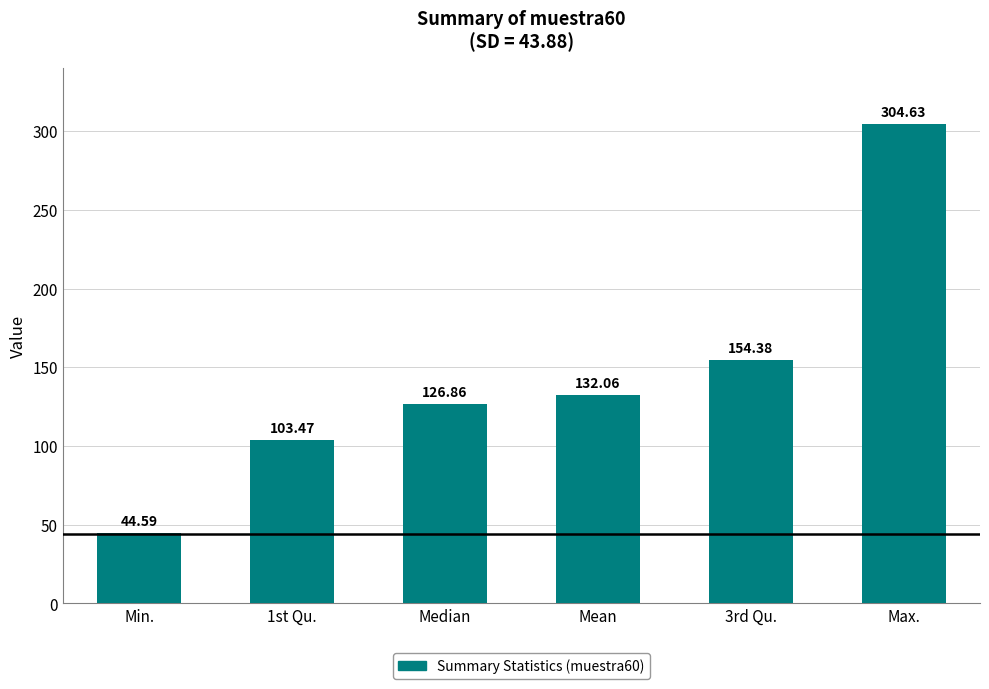

What is the label of the 2nd bar from the left?

1st Qu.